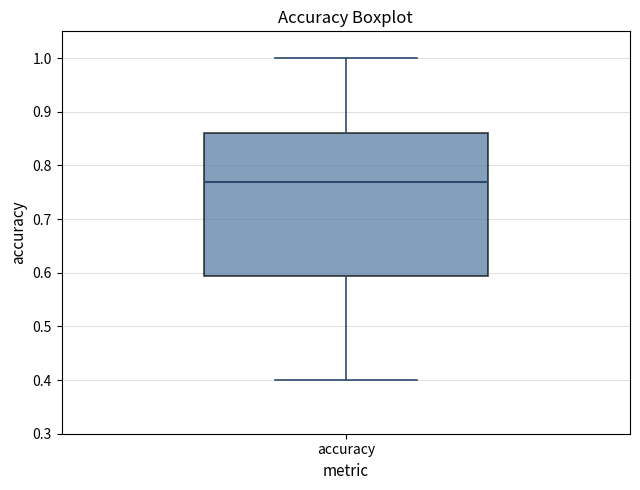

Read this box plot against the y-axis: the position of the median line, the range covered by the box, and the ends of both whiskers. The values are not printed on the chart, so give them approximately, as read against the axis.

median 0.77, box 0.59 to 0.86, whiskers 0.40 to 1.00